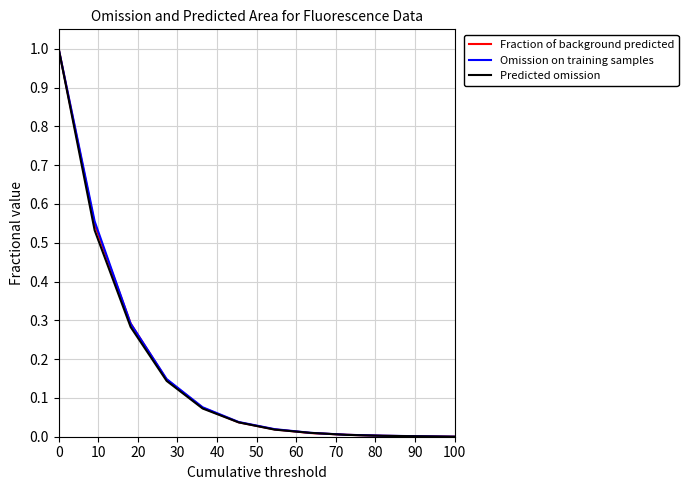

What are all the series names shown in the legend?

Fraction of background predicted, Omission on training samples, Predicted omission